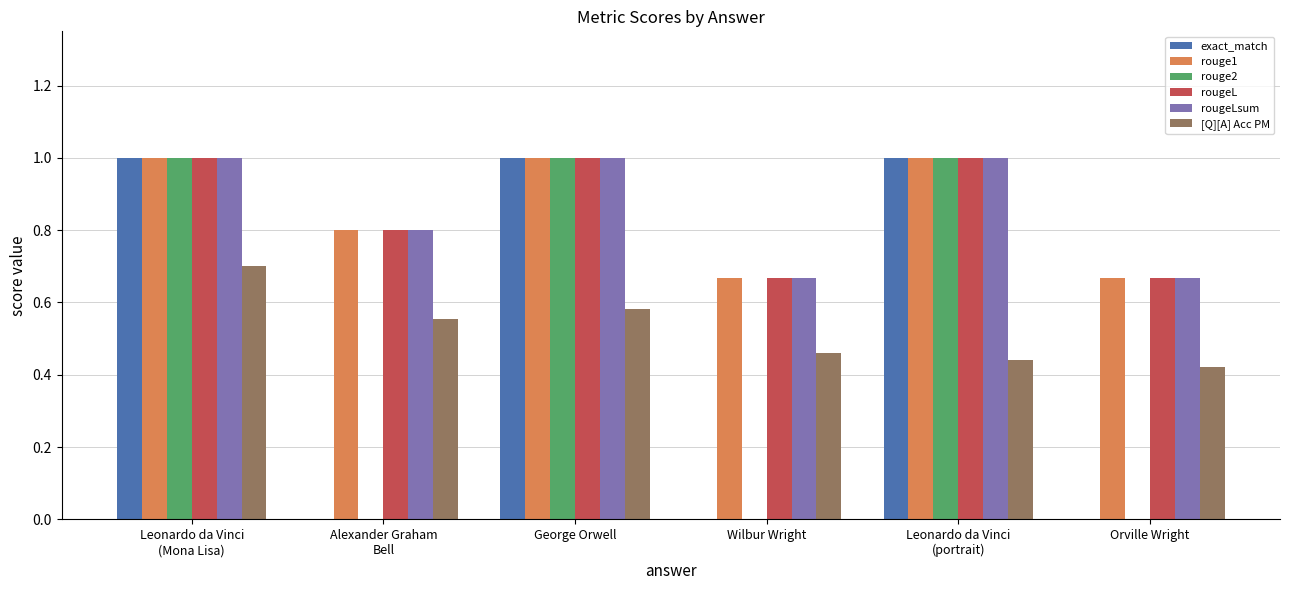

Does the chart contain stacked bars?

No